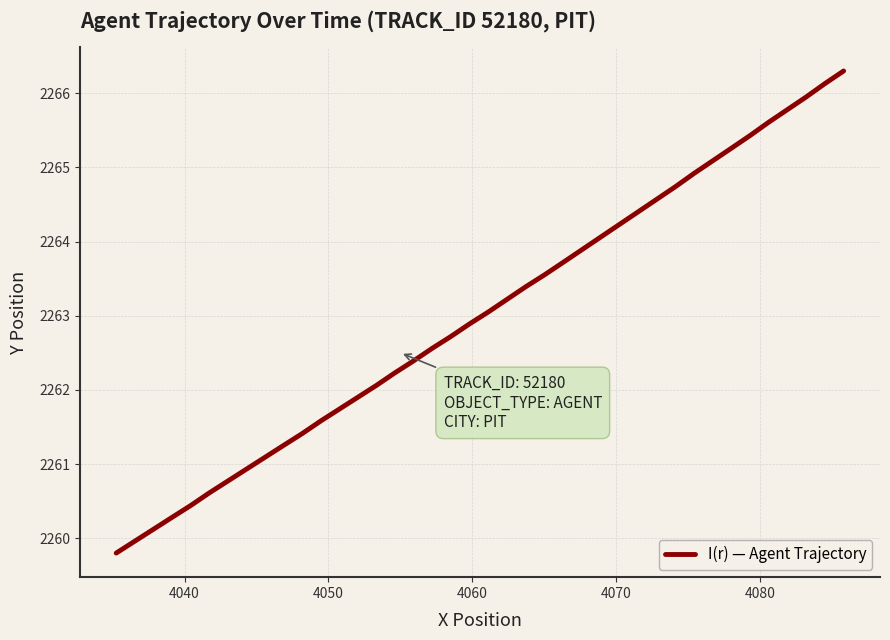

What is the minimum value shown in the chart?

2259.8